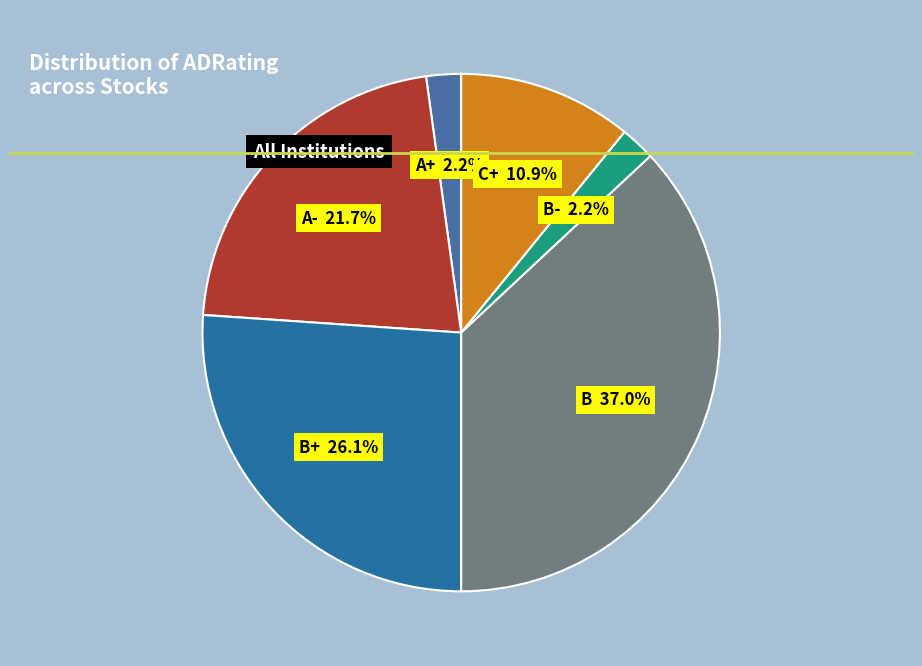

Count the number of slices in the pie.

6